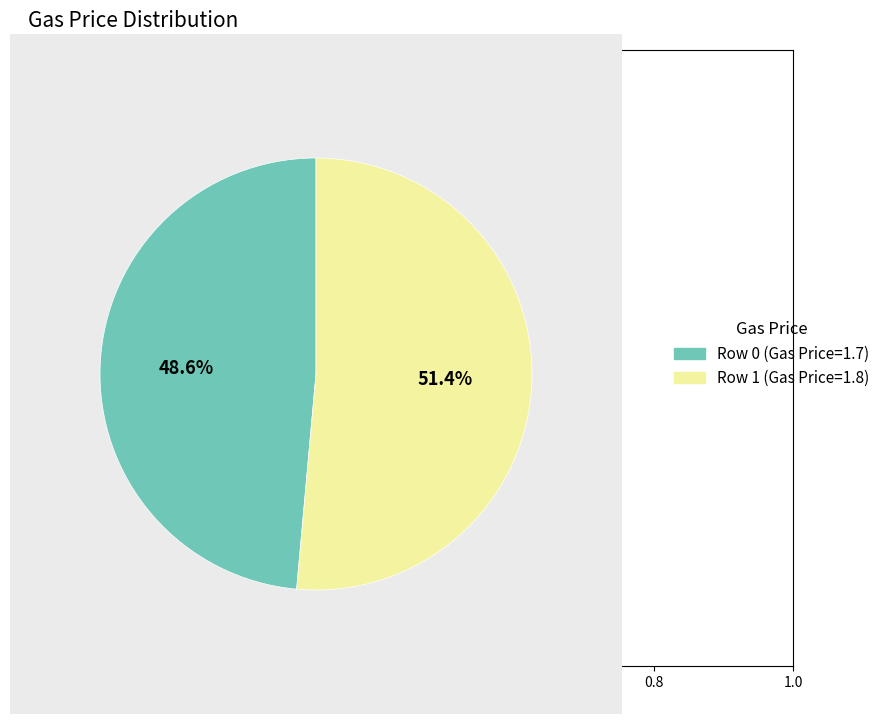

What percentage do Row 0 (Gas Price=1.7) and Row 1 (Gas Price=1.8) together represent?

100.0%